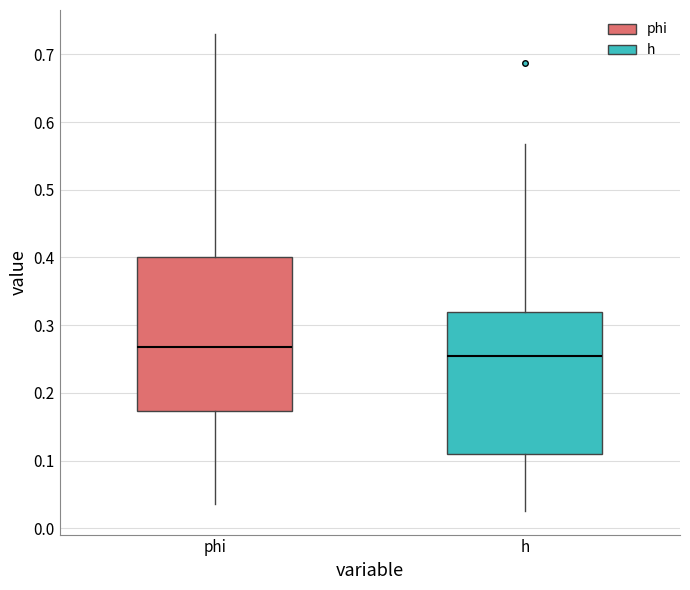

Reading left to right, transcribe this box plot: for each box, give where its median line is, the range the box spans, and where its two whiskers end, as read against the y-axis. The values are not printed on the chart, so give them approximately, as read against the axis.

phi: median 0.27, box 0.17 to 0.40, whiskers 0.04 to 0.73
h: median 0.25, box 0.11 to 0.32, whiskers 0.03 to 0.57